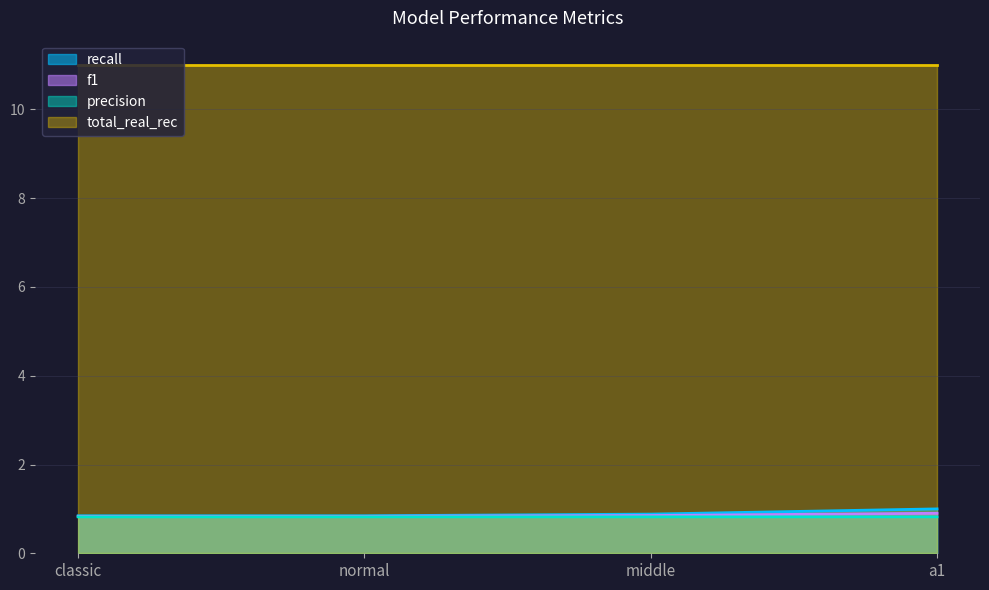

What is the label of the 4th point from the right?

classic